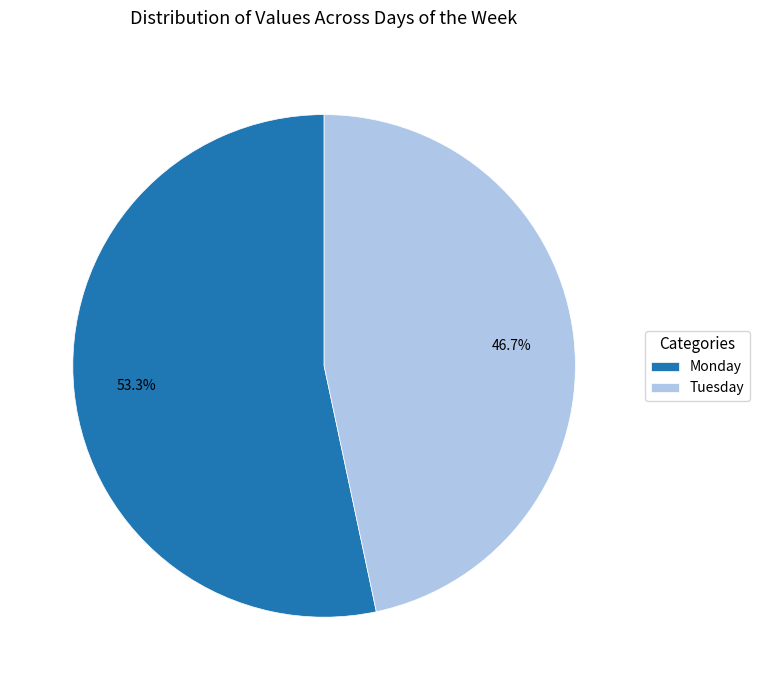

What percentage is the Tuesday slice, to the nearest percent?

47%